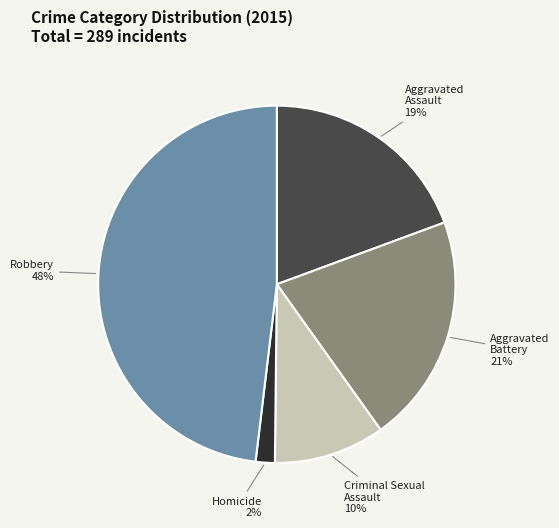

Between Aggravated Battery and Robbery, which is larger?

Robbery